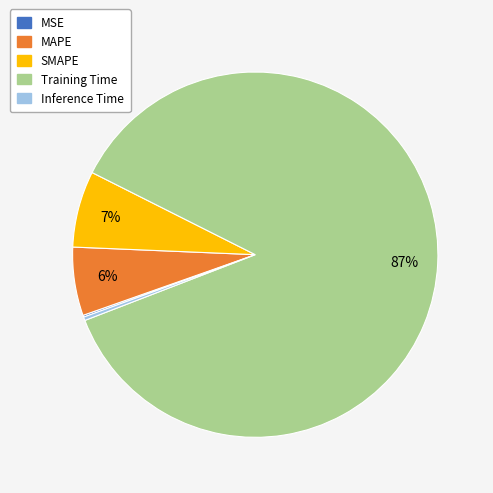

Does any single category account for the majority?

Yes